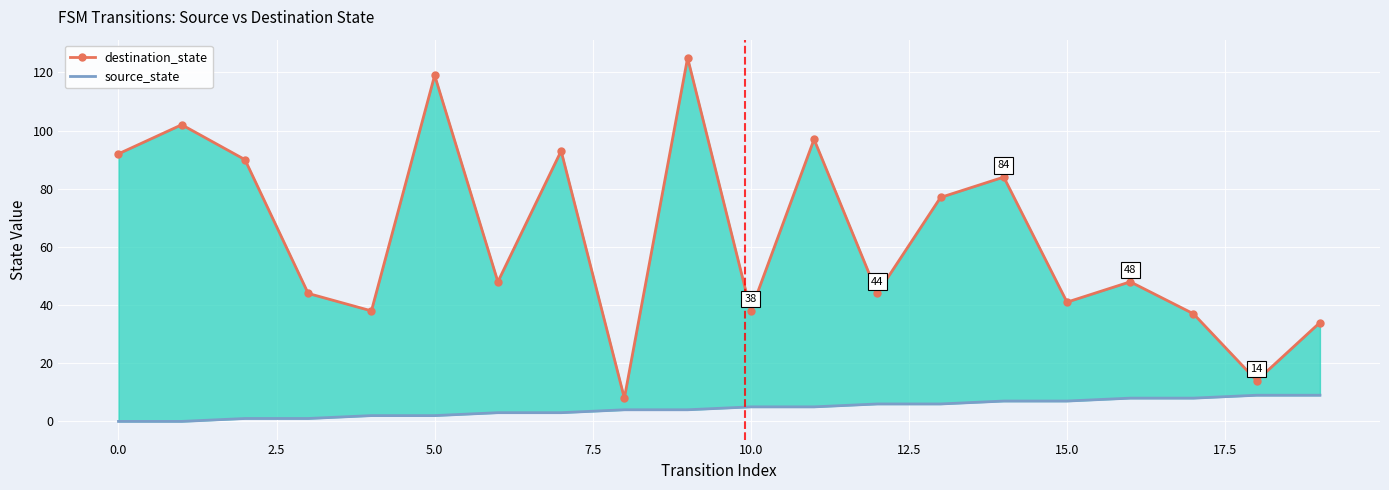

How many lines are shown in the chart?

2